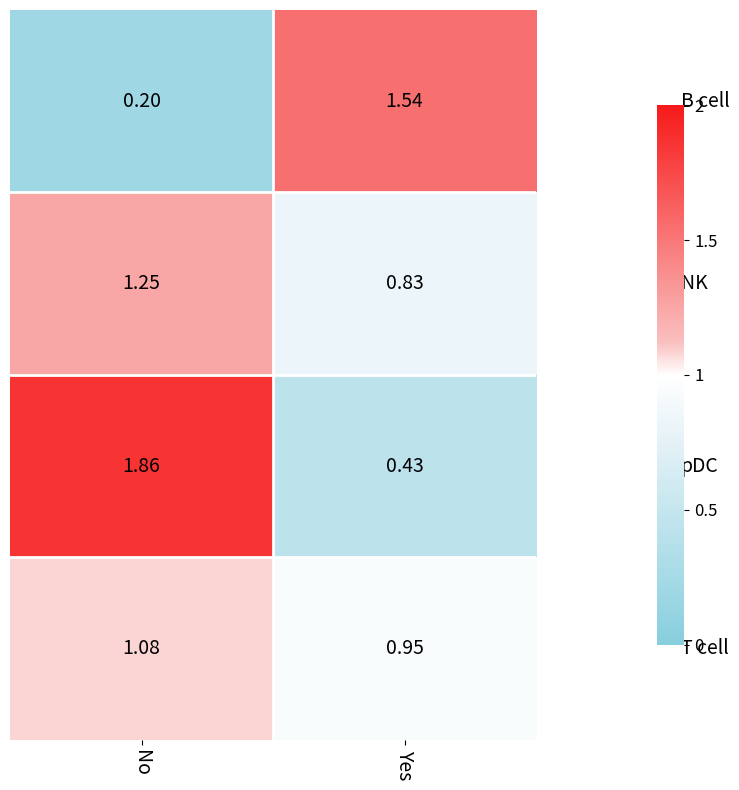

At which category is the sum across all series the highest?

No